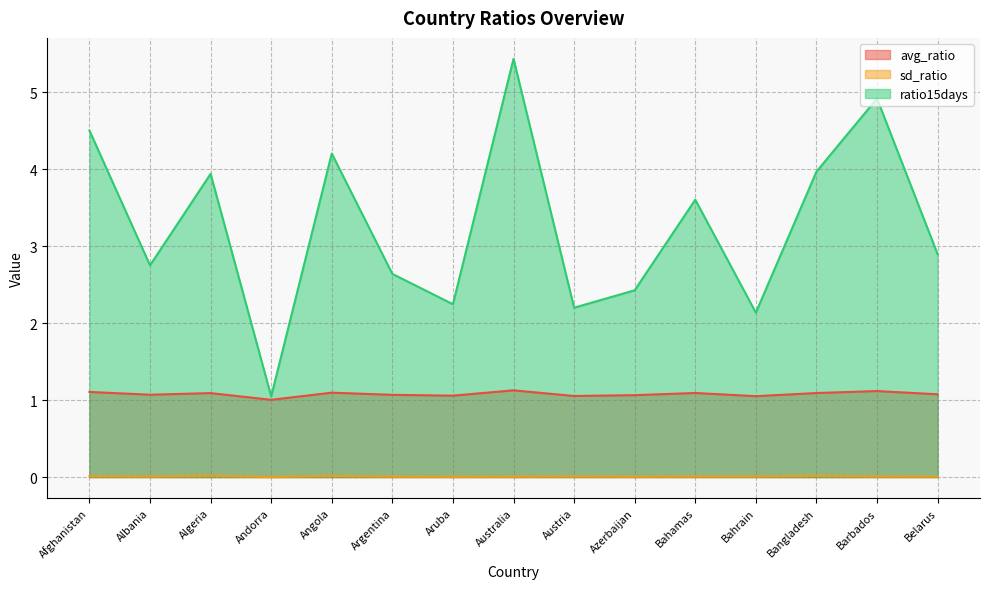

What is the difference between the maximum and second lowest values in the avg_ratio series?

0.1